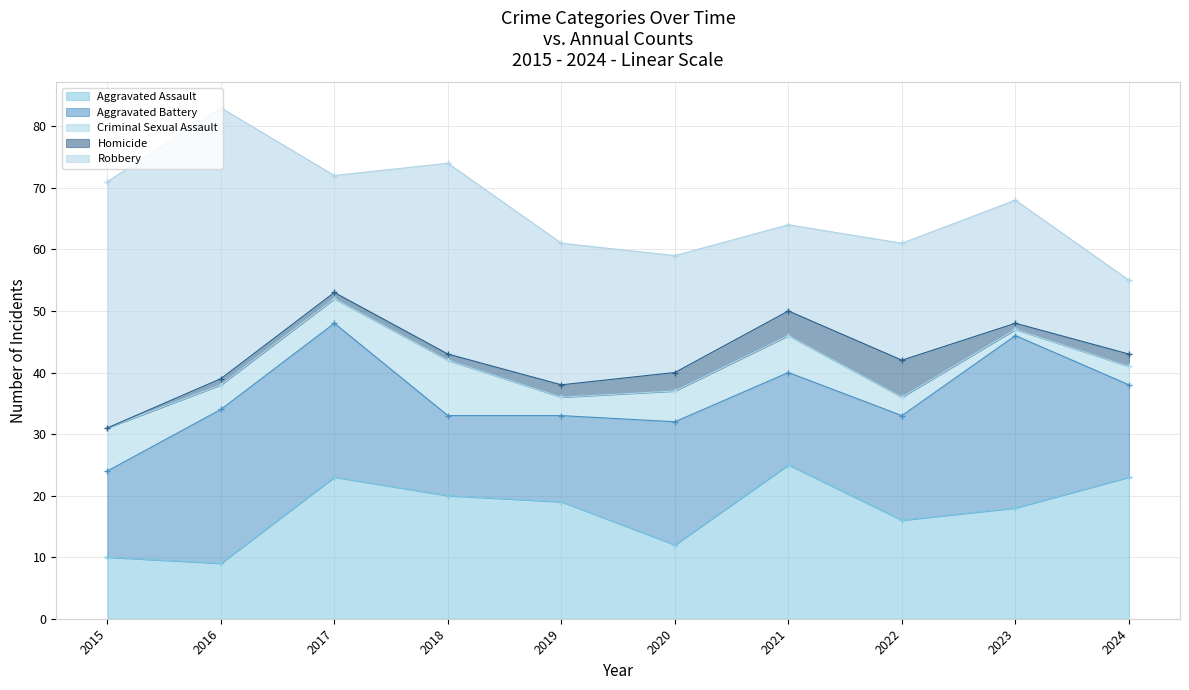

True or false: Homicide has more than 0 points higher than both neighbors.

True